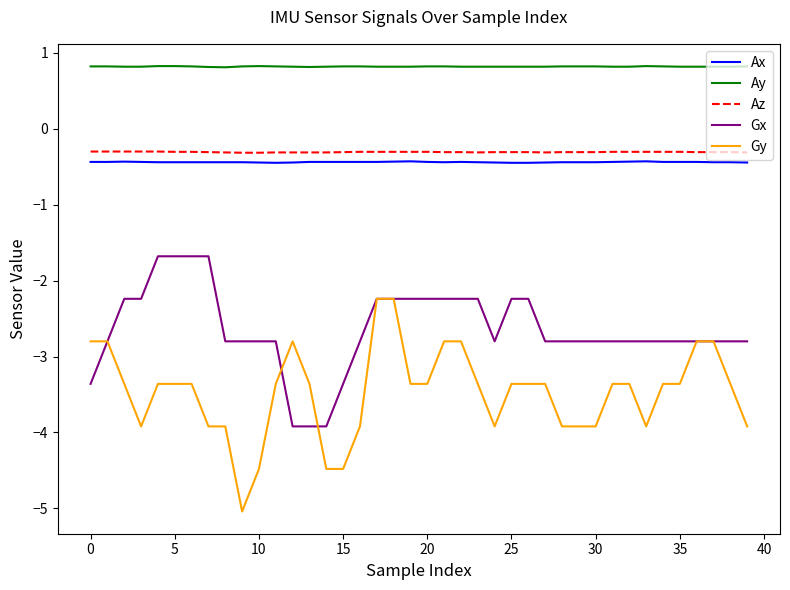

What is the minimum value for Az?

-0.3